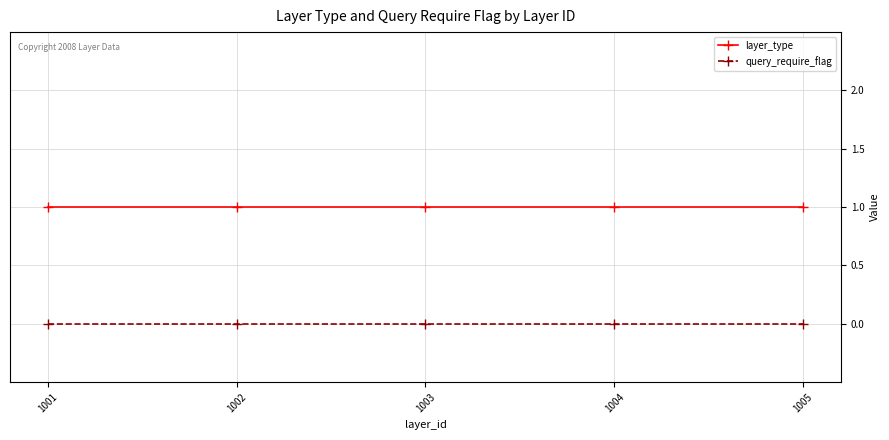

Is the value of query_require_flag at 1004 greater than the value of layer_type at 1004?

No